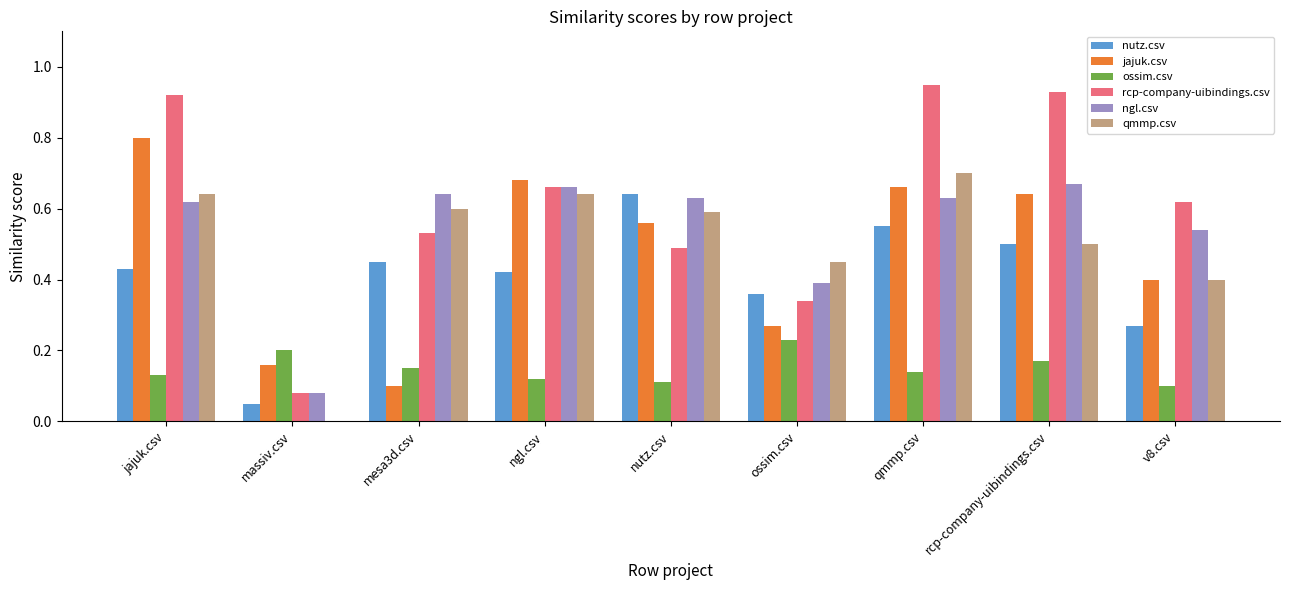

Where is jajuk.csv nearest to the value 0?

mesa3d.csv